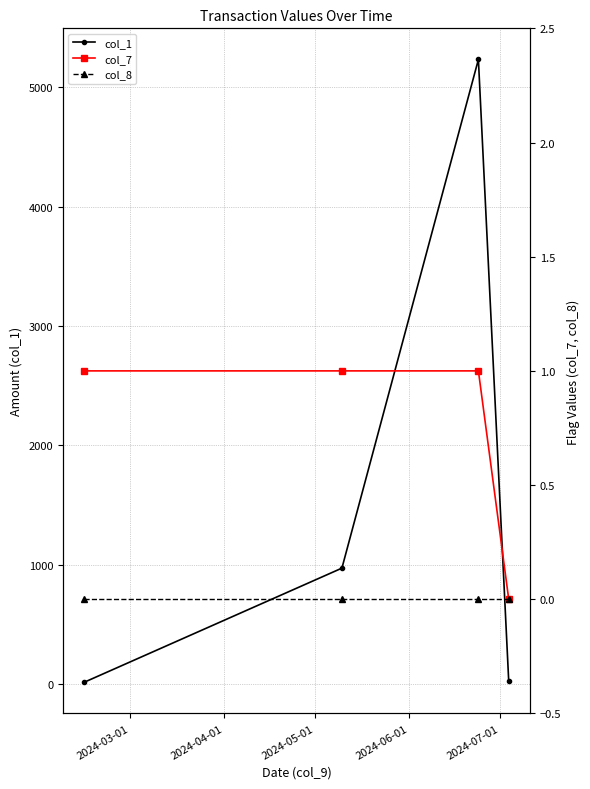

True or false: col_8 and col_1 intersect in this chart.

False